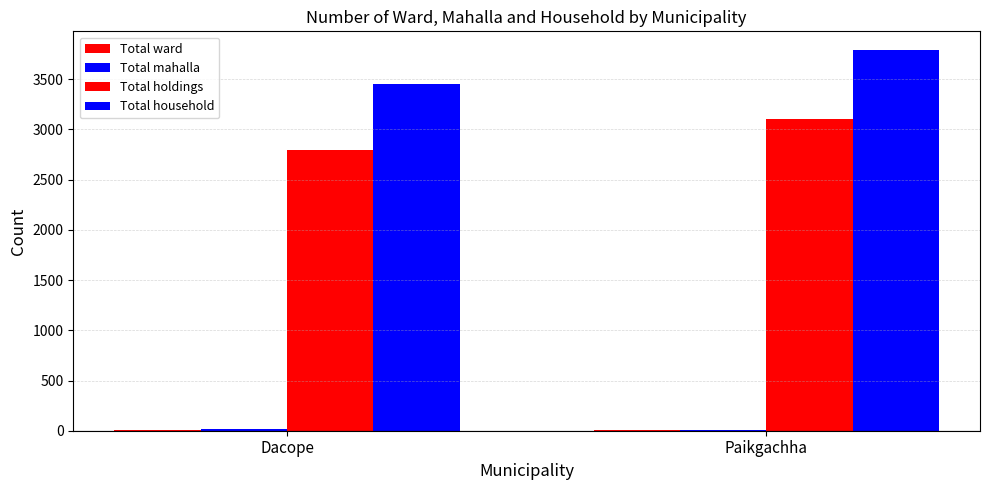

What is the average value of the Total ward series?

9